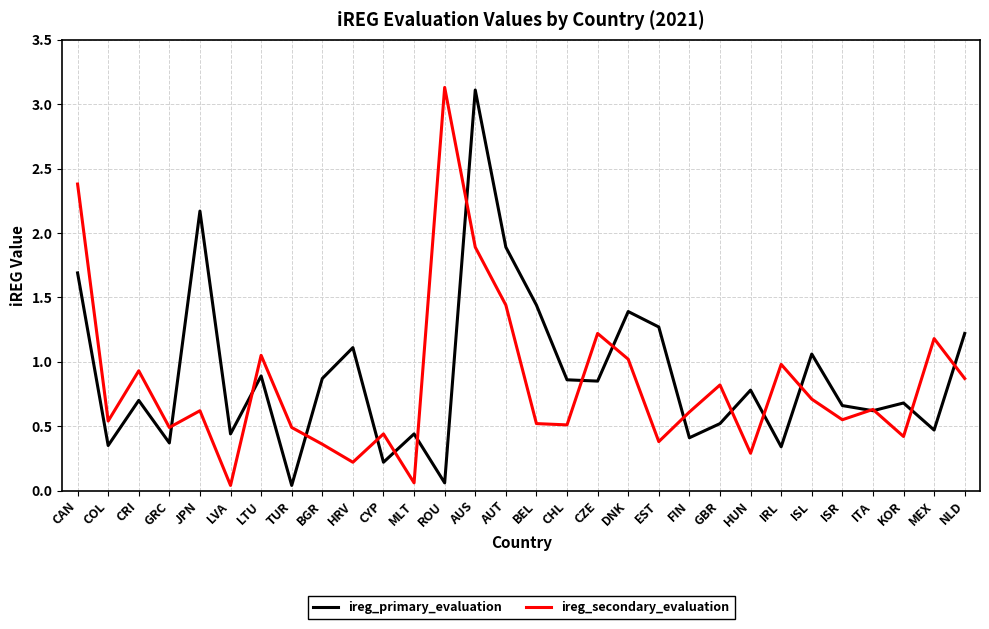

Is it true that ireg_secondary_evaluation equals 1.1 at ROU?

False